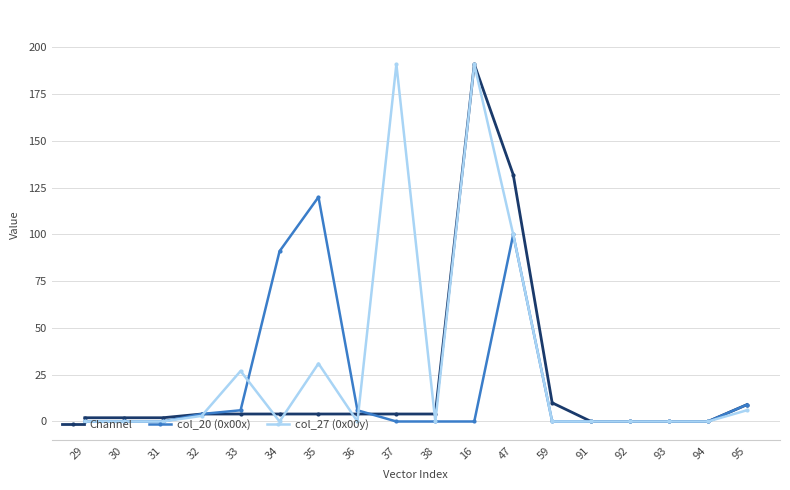

Which series has the largest total across all categories?

col_27 (0x00y)